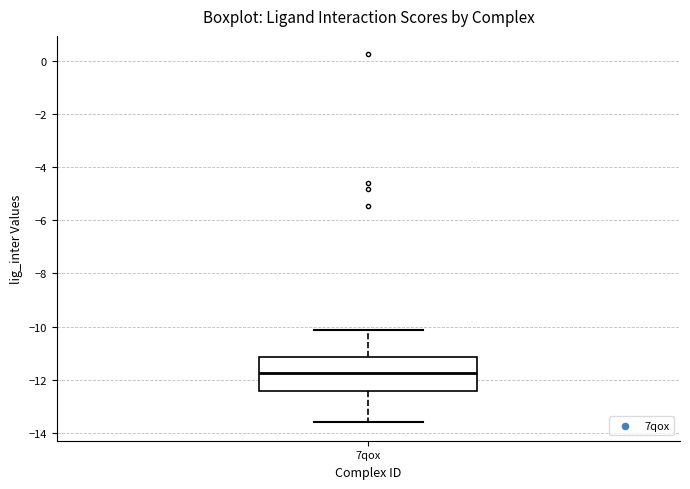

Read this box plot against the y-axis: the position of the median line, the range covered by the box, and the ends of both whiskers. The values are not printed on the chart, so give them approximately, as read against the axis.

median -11.8, box -12.4 to -11.2, whiskers -13.6 to -10.2